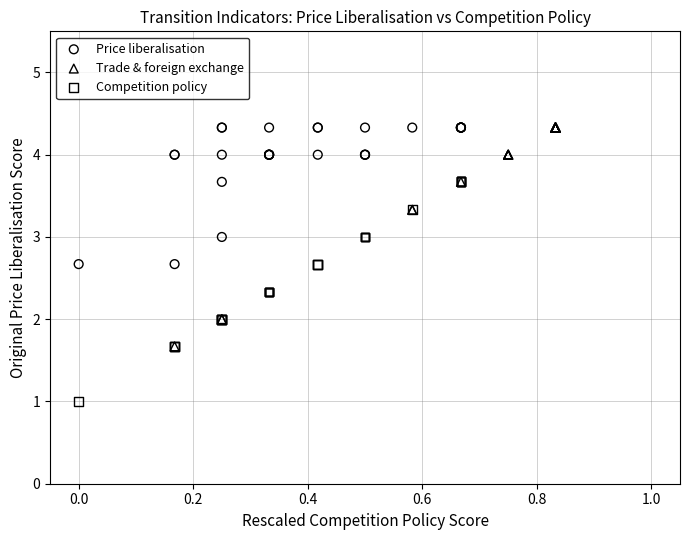

Which series contains the lowest Y value?

Competition policy